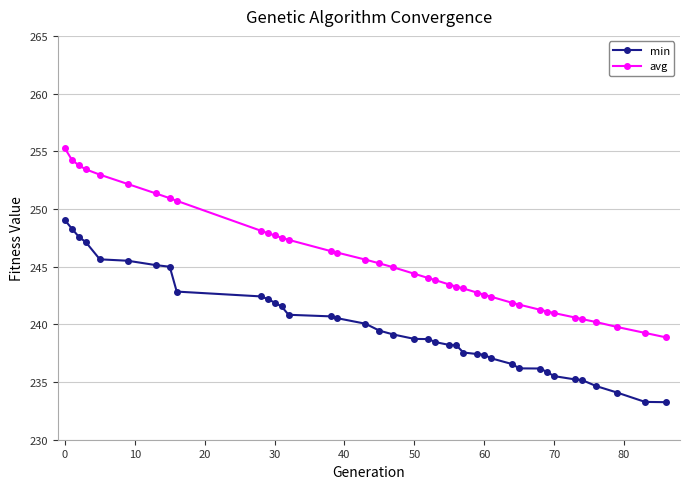

Which series has the widest spread of values?

avg